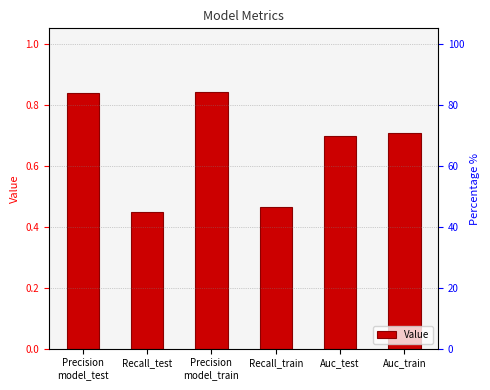

List the labels in order of value, largest first.

Precision
model_train, Precision
model_test, Auc_train, Auc_test, Recall_train, Recall_test